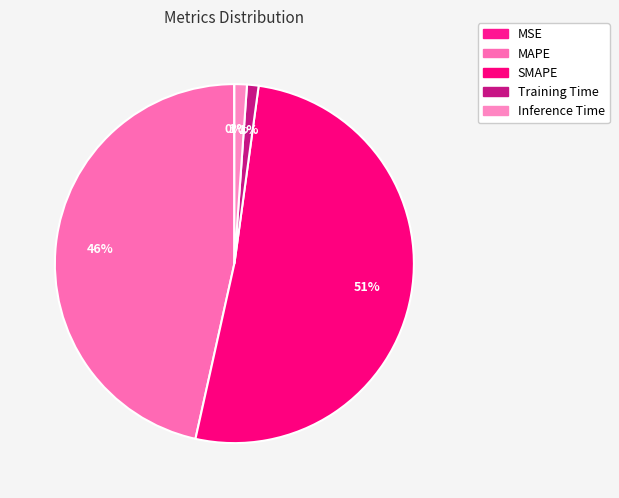

Rank the categories by value from lowest to highest.

MSE, Training Time, Inference Time, MAPE, SMAPE